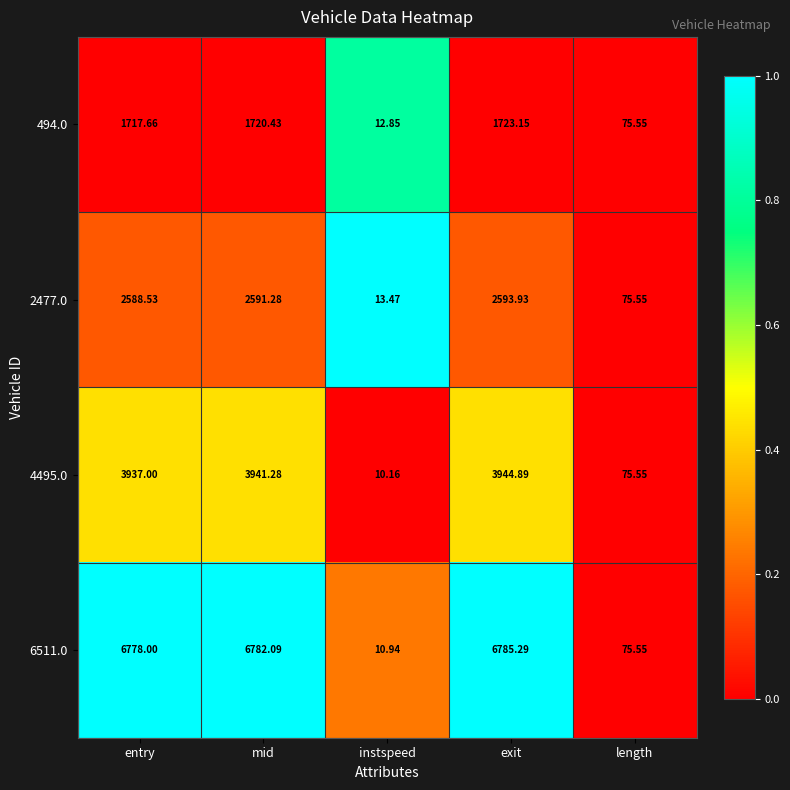

Rank the categories by 4495.0 value from highest to lowest.

exit, mid, entry, length, instspeed